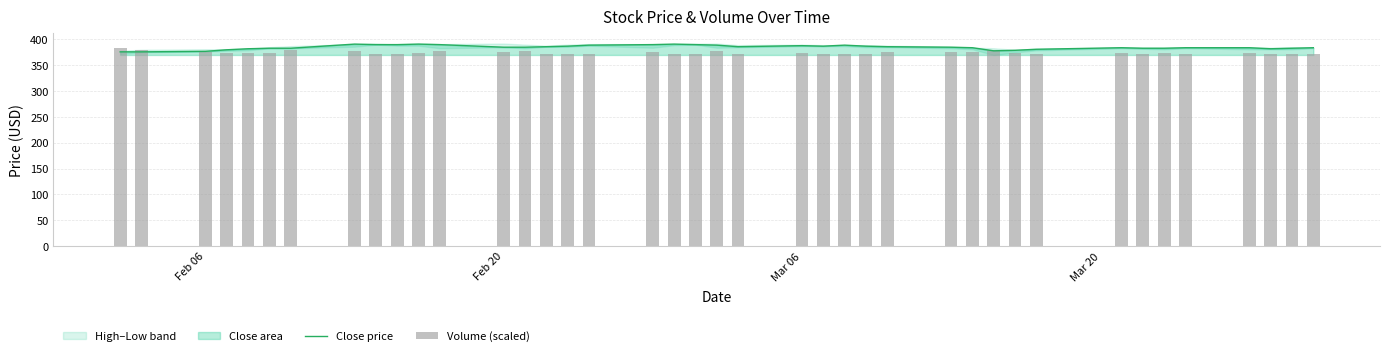

What is the lowest value of the Close price series?

376